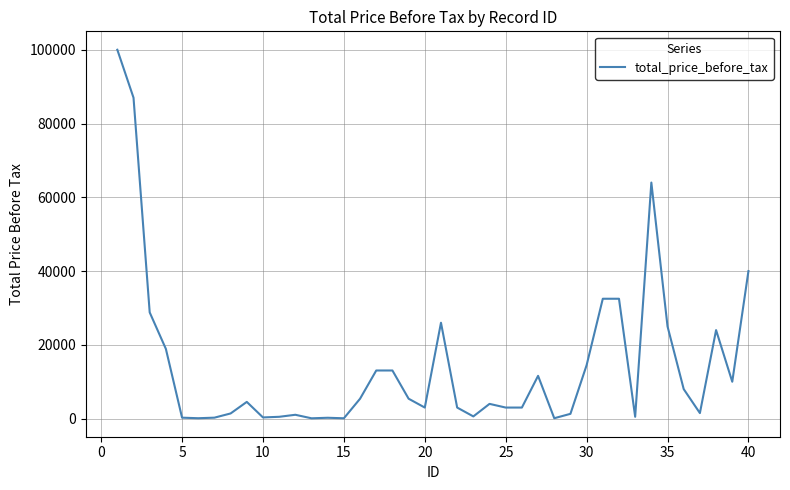

What is the sum of all values?

588562